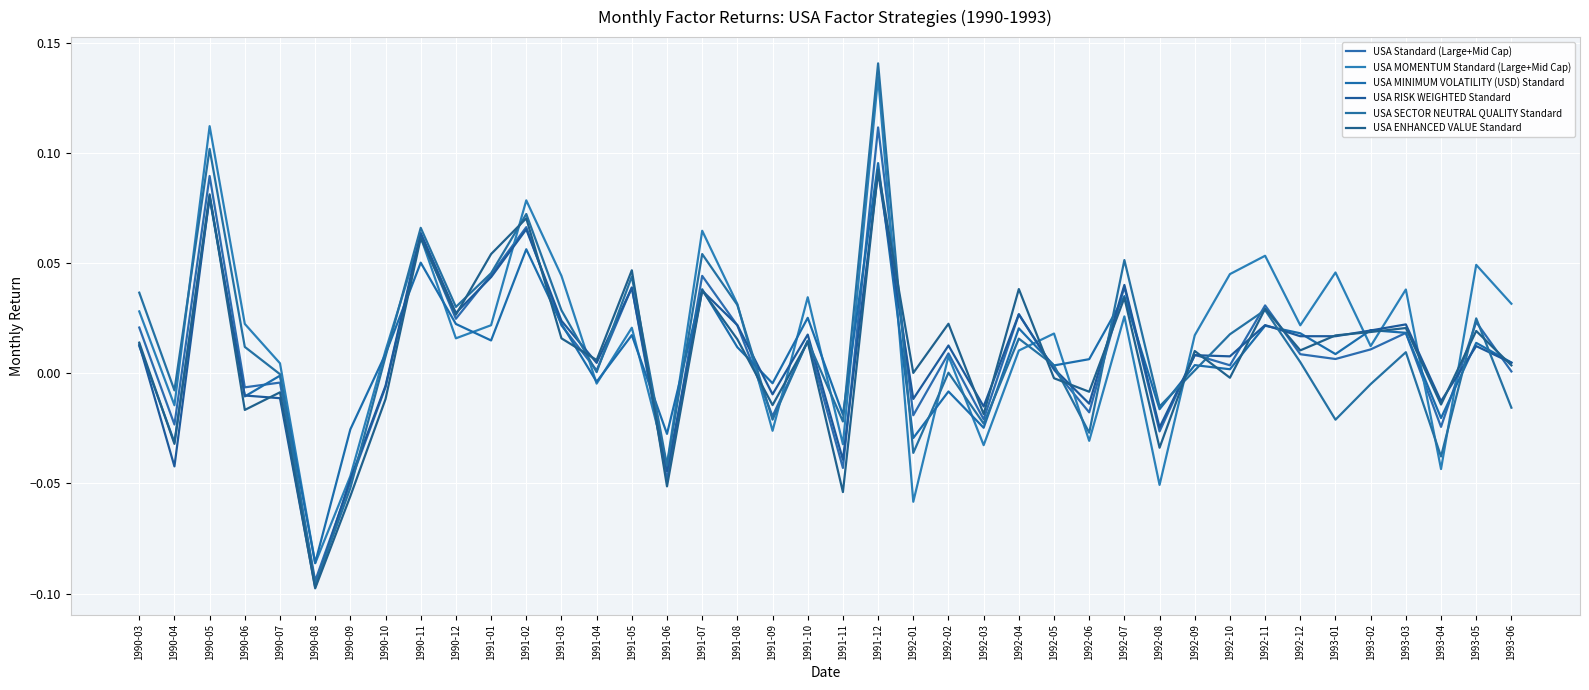

At how many categories does at least one series exceed 0?

31